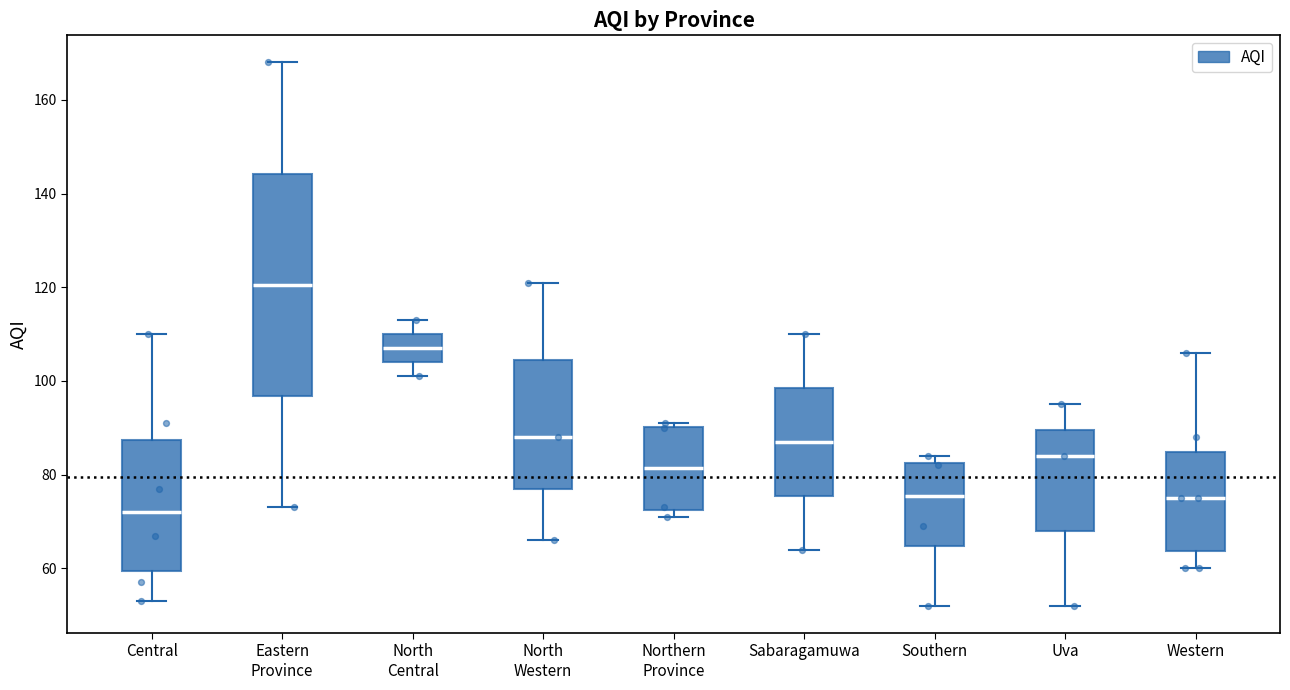

Reading left to right, transcribe this box plot: for each box, give where its median line is, the range the box spans, and where its two whiskers end, as read against the y-axis. The values are not printed on the chart, so give them approximately, as read against the axis.

Central: median 72, box 60 to 88, whiskers 54 to 110
Eastern Province: median 120, box 96 to 144, whiskers 74 to 168
North Central: median 108, box 104 to 110, whiskers 102 to 114
North Western: median 88, box 78 to 104, whiskers 66 to 122
Northern Province: median 82, box 72 to 90, whiskers 72 (just below the box's lower edge) to 92
Sabaragamuwa: median 88, box 76 to 98, whiskers 64 to 110
Southern: median 76, box 64 to 82, whiskers 52 to 84
Uva: median 84, box 68 to 90, whiskers 52 to 96
Western: median 76, box 64 to 84, whiskers 60 to 106